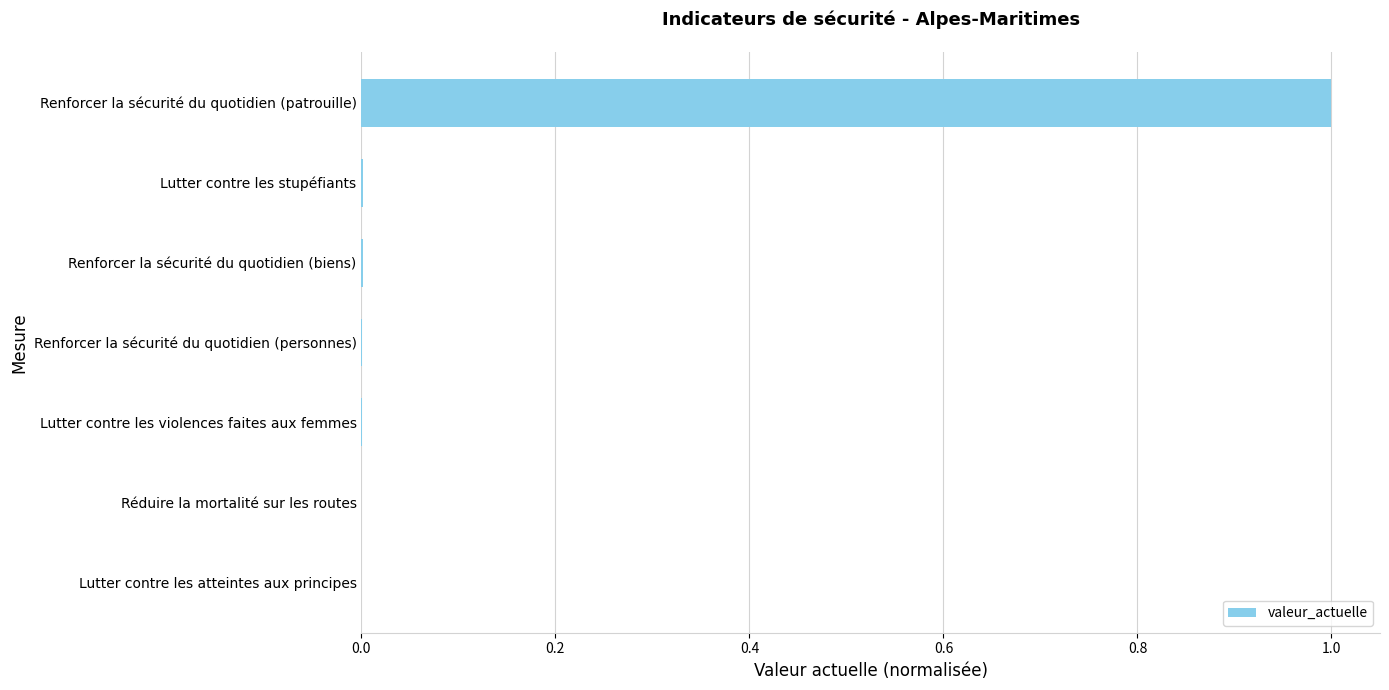

What is the approximate value at Renforcer la sécurité du quotidien (patrouille)?

1.0